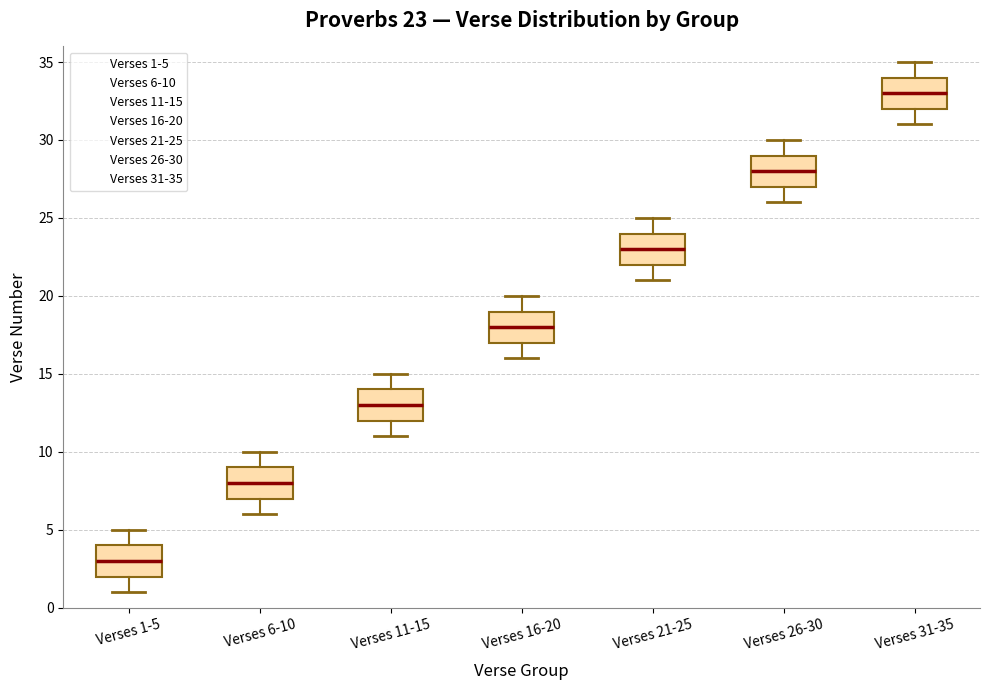

Which box's median line is the highest?

Verses 31-35